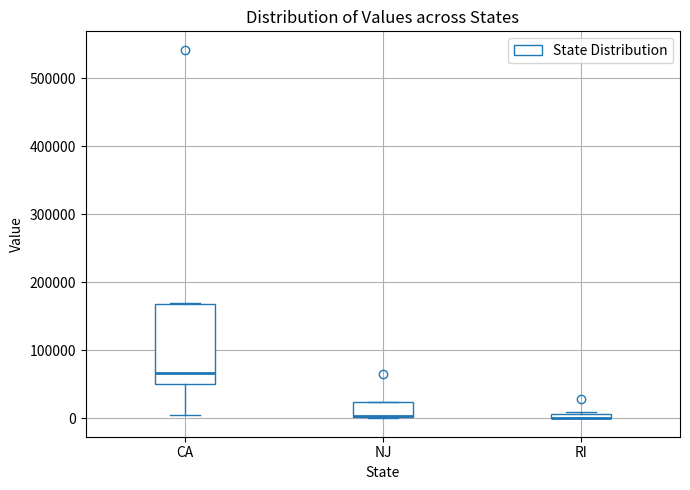

Which box is the tallest, from its lower edge to its upper edge?

CA